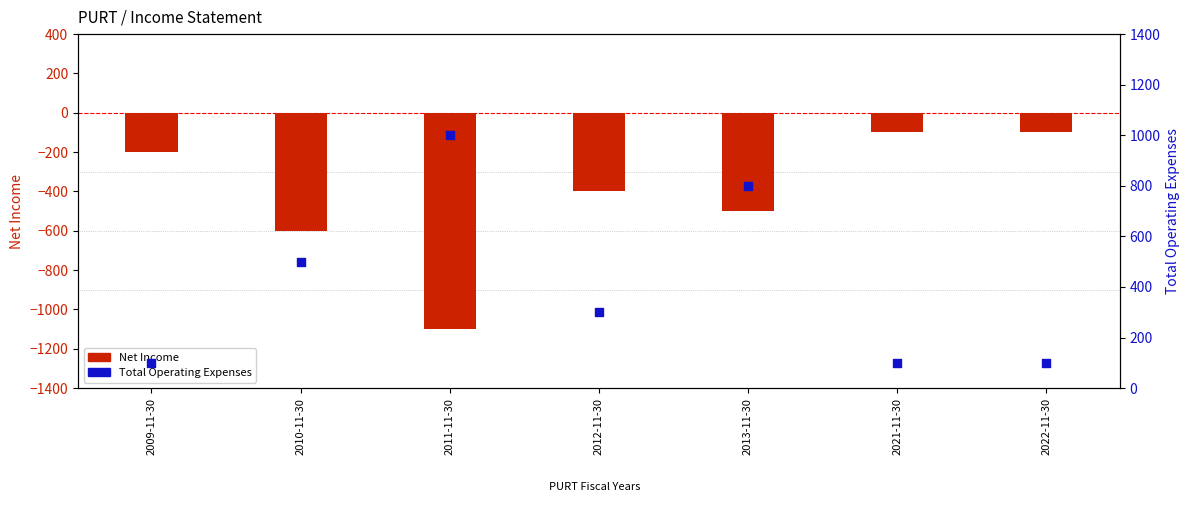

At which category is the sum across all series the highest?

2013-11-30